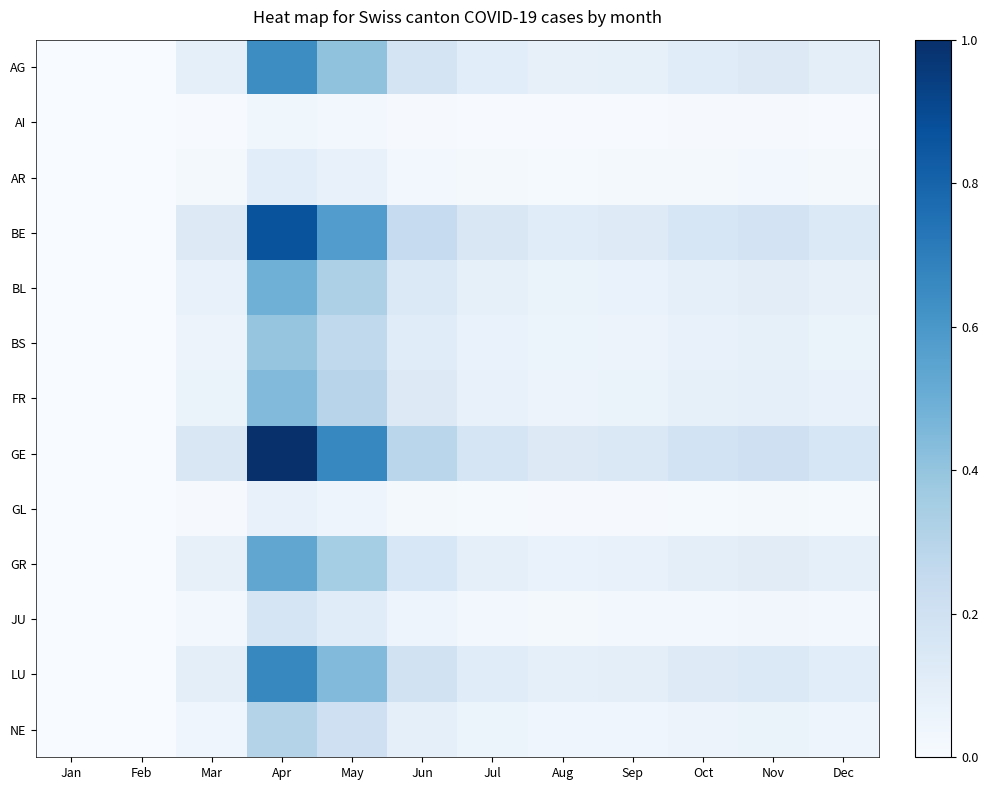

Reading left to right, transcribe all the data shown in this chart.

AG: Jan=0.0	Feb=0.0	Mar=0.1	Apr=0.6	May=0.4	Jun=0.2	Jul=0.1	Aug=0.1	Sep=0.1	Oct=0.1	Nov=0.1	Dec=0.1
AI: Jan=0.0	Feb=0.0	Mar=0.0	Apr=0.0	May=0.0	Jun=0.0	Jul=0.0	Aug=0.0	Sep=0.0	Oct=0.0	Nov=0.0	Dec=0.0
AR: Jan=0.0	Feb=0.0	Mar=0.0	Apr=0.1	May=0.1	Jun=0.0	Jul=0.0	Aug=0.0	Sep=0.0	Oct=0.0	Nov=0.0	Dec=0.0
BE: Jan=0.0	Feb=0.0	Mar=0.1	Apr=0.9	May=0.6	Jun=0.2	Jul=0.1	Aug=0.1	Sep=0.1	Oct=0.2	Nov=0.2	Dec=0.1
BL: Jan=0.0	Feb=0.0	Mar=0.1	Apr=0.5	May=0.3	Jun=0.1	Jul=0.1	Aug=0.1	Sep=0.1	Oct=0.1	Nov=0.1	Dec=0.1
BS: Jan=0.0	Feb=0.0	Mar=0.1	Apr=0.4	May=0.3	Jun=0.1	Jul=0.1	Aug=0.1	Sep=0.1	Oct=0.1	Nov=0.1	Dec=0.1
FR: Jan=0.0	Feb=0.0	Mar=0.1	Apr=0.4	May=0.3	Jun=0.1	Jul=0.1	Aug=0.1	Sep=0.1	Oct=0.1	Nov=0.1	Dec=0.1
GE: Jan=0.0	Feb=0.0	Mar=0.1	Apr=1.0	May=0.7	Jun=0.3	Jul=0.2	Aug=0.1	Sep=0.1	Oct=0.2	Nov=0.2	Dec=0.2
GL: Jan=0.0	Feb=0.0	Mar=0.0	Apr=0.1	May=0.0	Jun=0.0	Jul=0.0	Aug=0.0	Sep=0.0	Oct=0.0	Nov=0.0	Dec=0.0
GR: Jan=0.0	Feb=0.0	Mar=0.1	Apr=0.5	May=0.4	Jun=0.2	Jul=0.1	Aug=0.1	Sep=0.1	Oct=0.1	Nov=0.1	Dec=0.1
JU: Jan=0.0	Feb=0.0	Mar=0.0	Apr=0.2	May=0.1	Jun=0.0	Jul=0.0	Aug=0.0	Sep=0.0	Oct=0.0	Nov=0.0	Dec=0.0
LU: Jan=0.0	Feb=0.0	Mar=0.1	Apr=0.7	May=0.4	Jun=0.2	Jul=0.1	Aug=0.1	Sep=0.1	Oct=0.1	Nov=0.1	Dec=0.1
NE: Jan=0.0	Feb=0.0	Mar=0.0	Apr=0.3	May=0.2	Jun=0.1	Jul=0.1	Aug=0.0	Sep=0.0	Oct=0.1	Nov=0.1	Dec=0.0